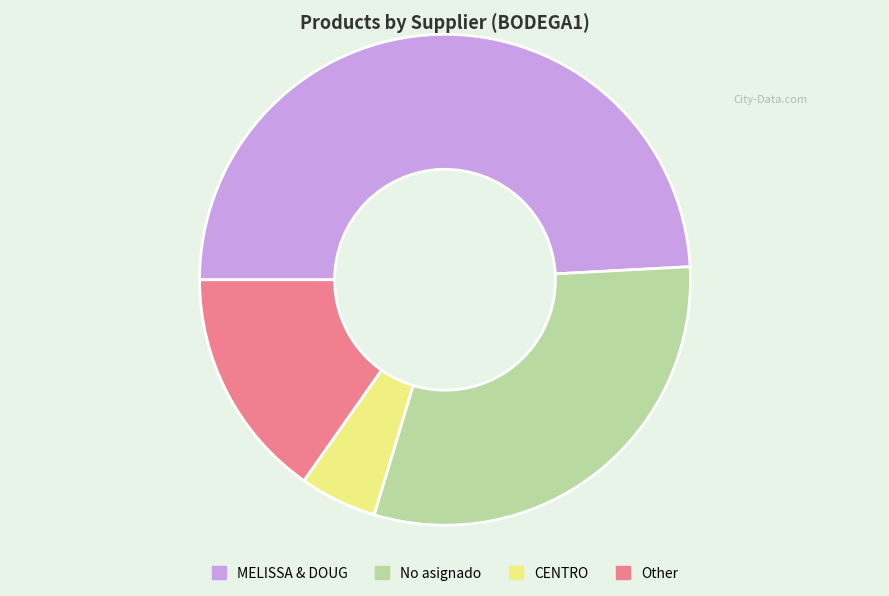

Does any single category account for the majority?

No